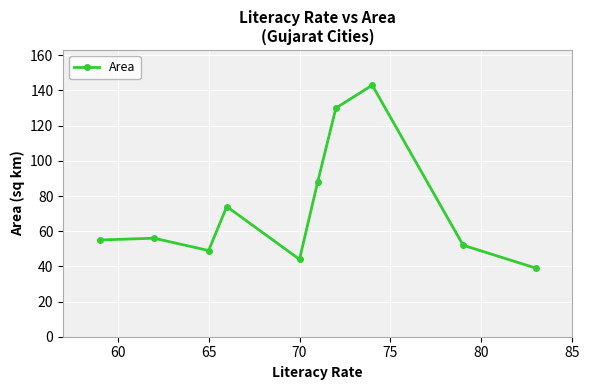

How many interior local valleys (lower than both neighbors) does the data have?

2